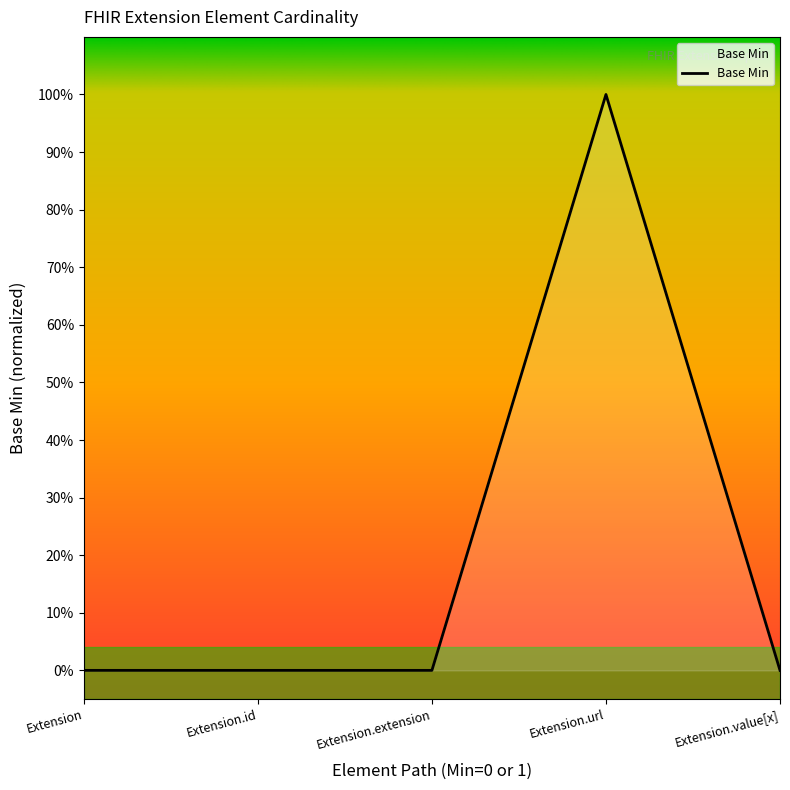

Reading left to right, list all the values displayed in this chart.

0	0	0	1	0